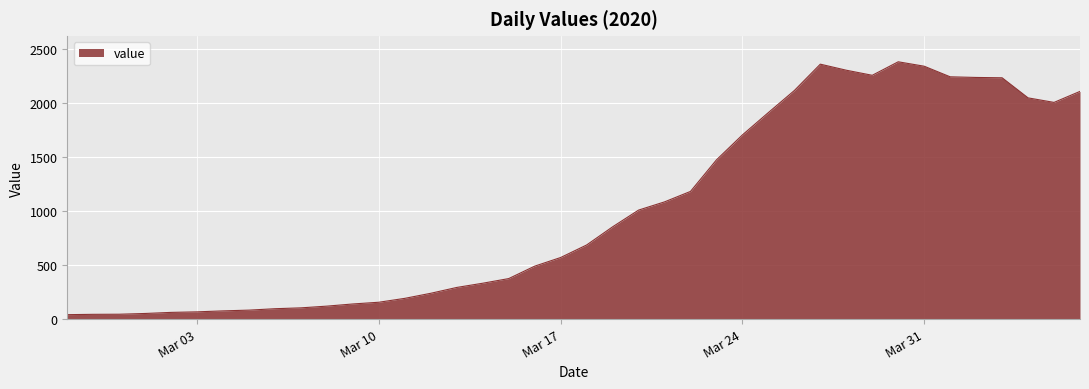

What is the minimum value shown in the chart?

41